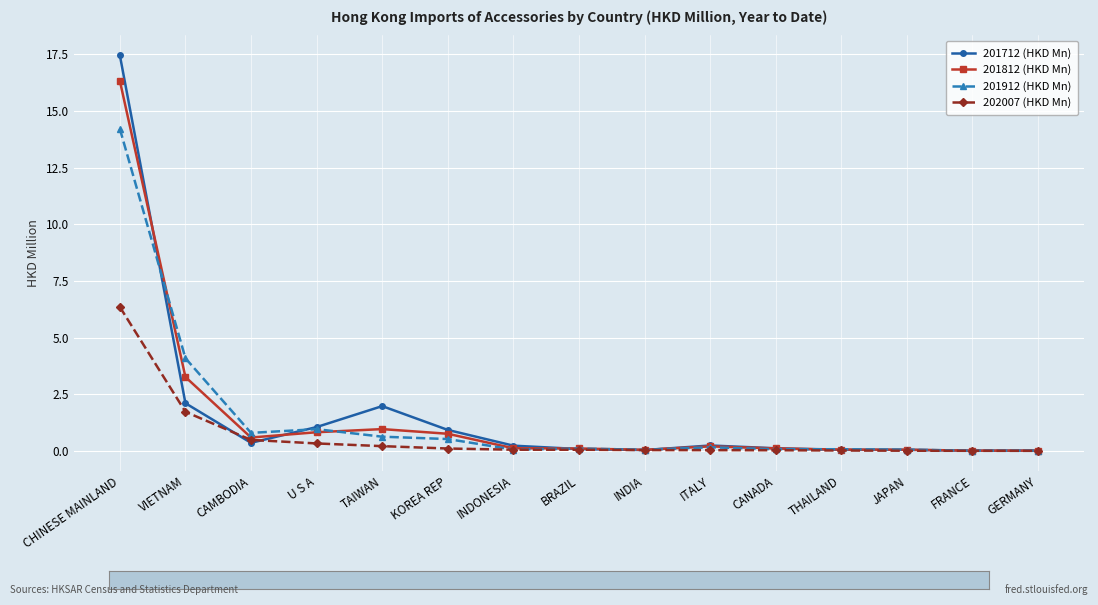

Is it true that 201812 (HKD Mn) equals 0.8 at KOREA REP?

True